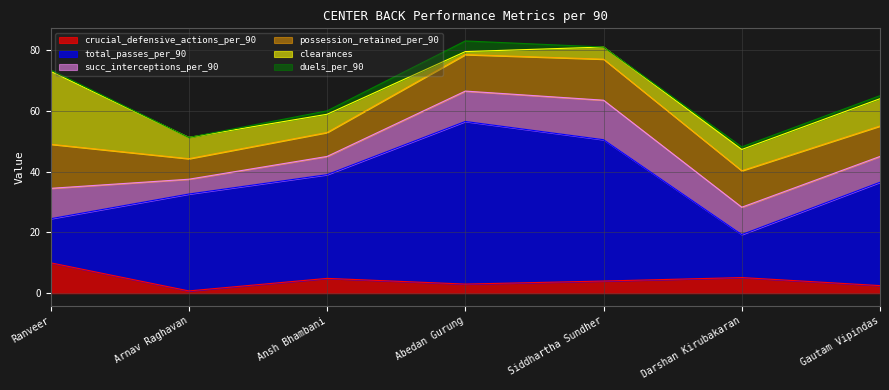

Which has a higher value, Siddhartha Sundher or Darshan Kirubakaran?

Darshan Kirubakaran